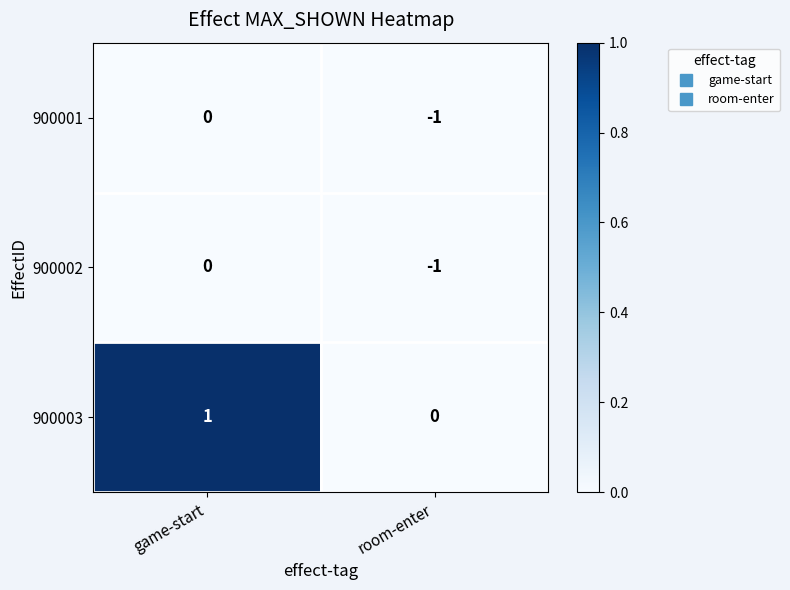

List the labels in order of 900001 value, largest first.

game-start, room-enter